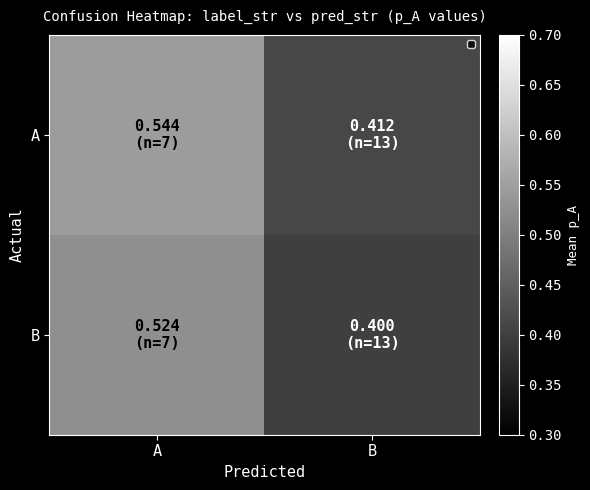

Which has a higher value, B or A?

A